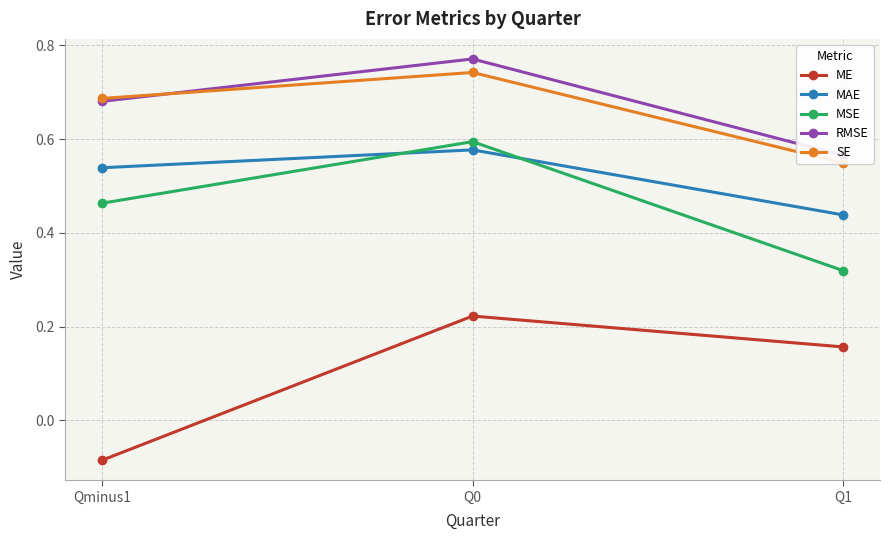

What are all the series names shown in the legend?

ME, MAE, MSE, RMSE, SE